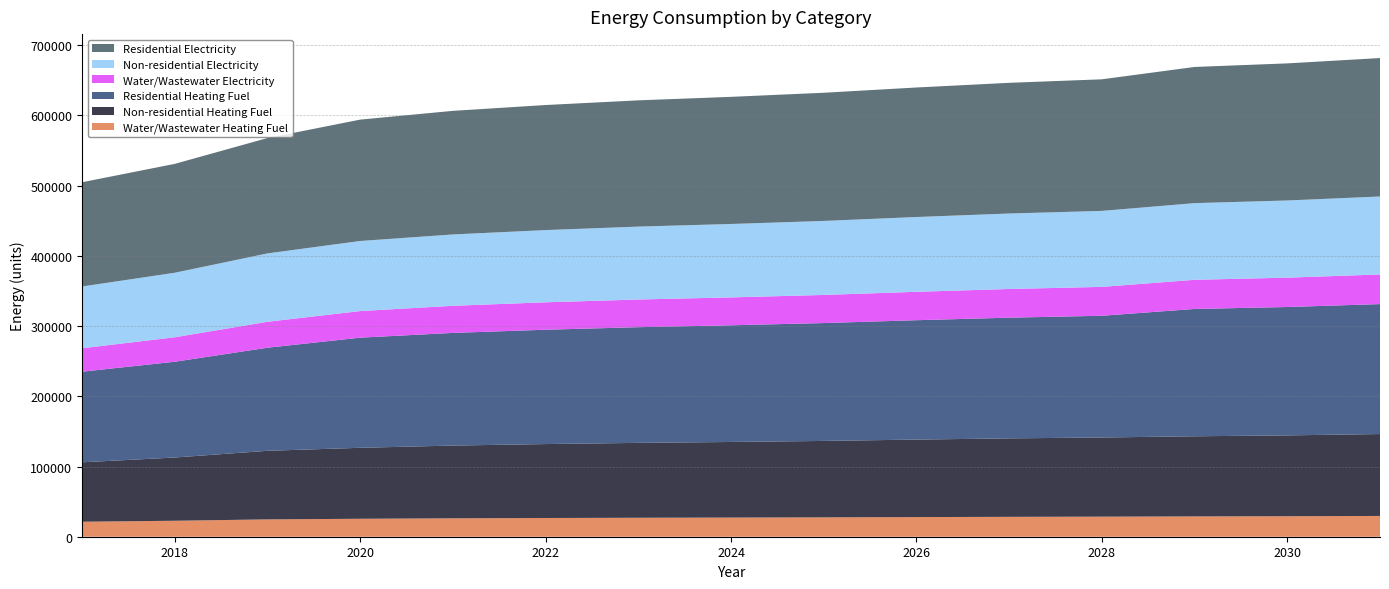

Reading left to right, what are all the values shown in this chart?

Water/Wastewater Heating Fuel: 2017=21348.1	2018=22740.5	2019=24698.5	2020=25569.9	2021=26223.3	2022=26659.9	2023=27008.5	2024=27270.3	2025=27576.0	2026=27969.2	2027=28319.4	2028=28582.9	2029=28933.4	2030=29196.7	2031=29590.8
Non-residential Heating Fuel: 2017=84642.6	2018=90062.8	2019=97684.9	2020=101072.6	2021=103613.3	2022=105307.1	2023=106662.2	2024=107678.5	2025=108864.1	2026=110388.6	2027=111743.6	2028=112759.9	2029=114115.0	2030=115131.3	2031=116655.7
Residential Heating Fuel: 2017=129045.2	2018=136427.3	2019=146808.3	2020=156876.3	2021=160461.3	2022=162851.3	2023=164763.3	2024=166197.3	2025=167870.3	2026=170021.2	2027=171933.2	2028=173367.2	2029=181373.3	2030=182857.1	2031=185082.9
Water/Wastewater Electricity: 2017=33366.4	2018=34857.6	2019=36953.8	2020=37888.7	2021=38589.3	2022=39059.2	2023=39433.2	2024=39714.9	2025=40043.9	2026=40467.6	2027=40846.0	2028=41132.4	2029=41511.8	2030=41797.3	2031=42223.5
Non-residential Electricity: 2017=87996.1	2018=91896.3	2019=97380.9	2020=99818.5	2021=101646.7	2022=102865.5	2023=103840.6	2024=104571.9	2025=105425.0	2026=106521.9	2027=107497.0	2028=108228.3	2029=109203.3	2030=109934.6	2031=111031.5
Residential Electricity: 2017=148458.8	2018=155038.9	2019=164292.0	2020=172836.2	2021=176001.8	2022=178112.1	2023=179800.4	2024=181066.6	2025=182543.9	2026=184443.2	2027=186131.5	2028=187397.7	2029=193934.4	2030=195233.1	2031=197181.1